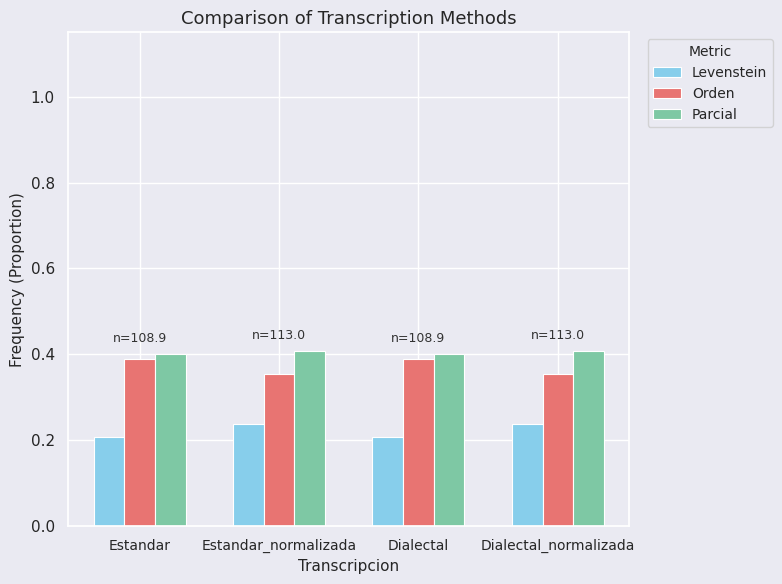

Is it true that Levenstein equals 0.4 at Estandar?

False